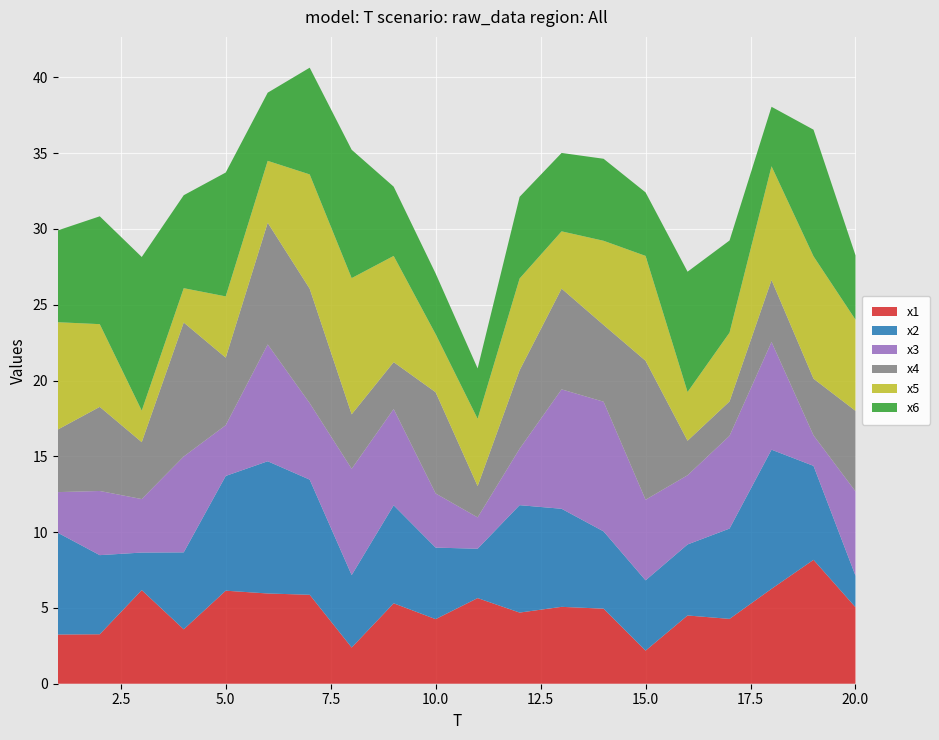

Reading left to right, extract all data points from this chart.

x1: 3.2	3.3	6.2	3.6	6.1	6.0	5.9	2.4	5.3	4.3	5.6	4.7	5.1	5.0	2.2	4.5	4.3	6.3	8.2	5.0
x2: 6.7	5.2	2.5	5.1	7.6	8.7	7.6	4.8	6.5	4.7	3.3	7.1	6.5	5.1	4.6	4.7	6.0	9.2	6.2	2.1
x3: 2.7	4.2	3.5	6.3	3.3	7.7	5.0	7.0	6.3	3.6	2.1	3.7	7.9	8.6	5.3	4.6	6.1	7.1	2.0	5.6
x4: 4.1	5.5	3.8	8.8	4.5	8.0	7.6	3.6	3.1	6.7	2.1	5.2	6.6	5.1	9.2	2.3	2.3	4.1	3.7	5.3
x5: 7.1	5.5	2.1	2.3	4.0	4.1	7.5	9.0	7.0	3.8	4.4	6.1	3.8	5.6	6.9	3.2	4.5	7.5	8.1	6.0
x6: 6.1	7.1	10.1	6.1	8.2	4.5	7.0	8.5	4.6	4.0	3.3	5.4	5.2	5.4	4.2	7.9	6.1	3.9	8.4	4.2